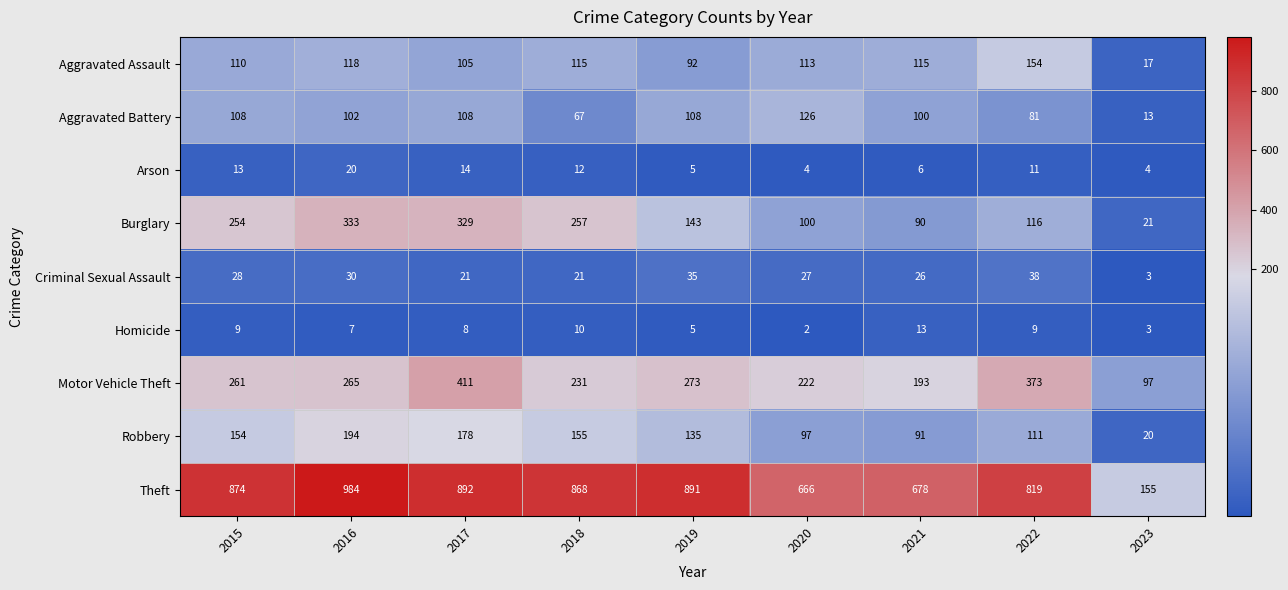

How many categories are shown in the chart?

9